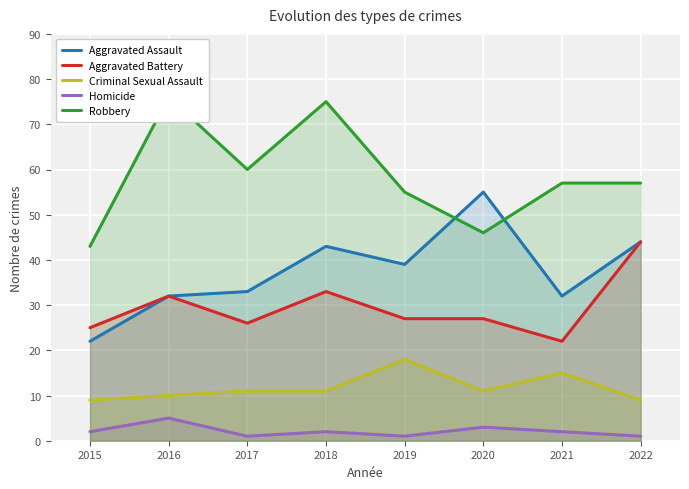

At which label does Aggravated Assault reach its minimum?

2015